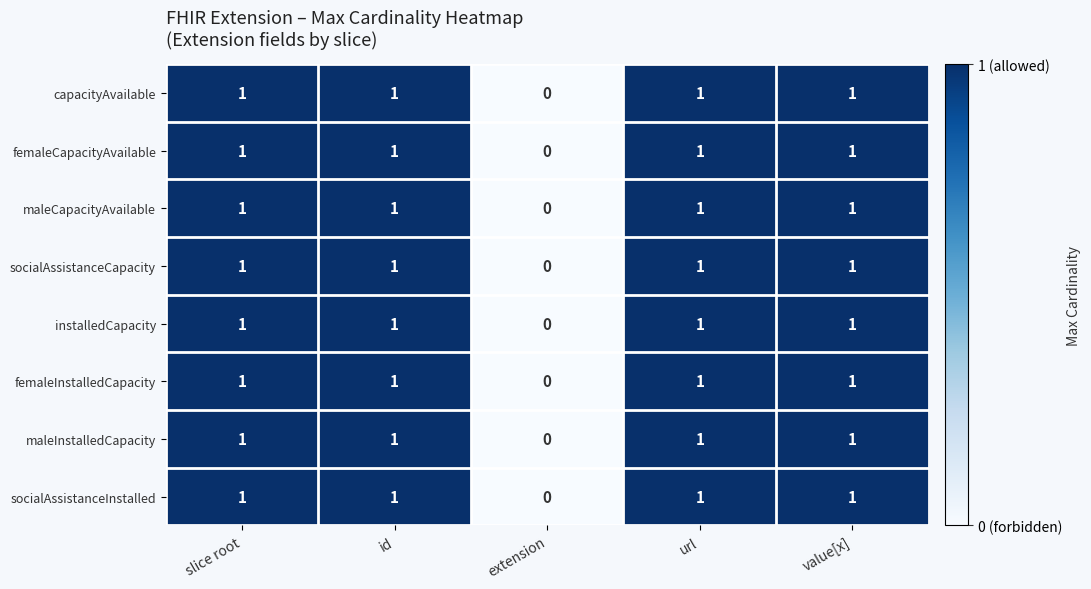

The maleInstalledCapacity series shows 1 at slice root. True or false?

True